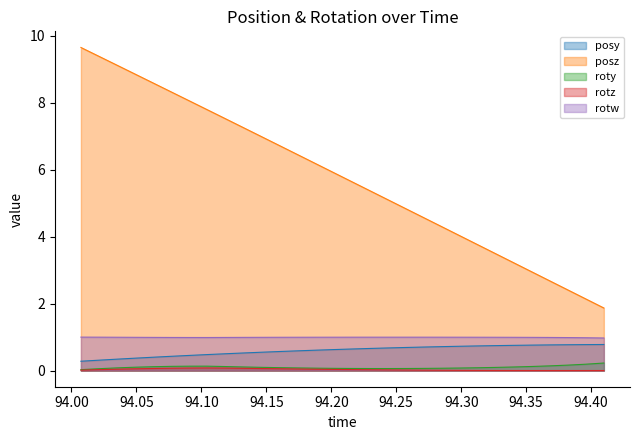

What is the maximum value for rotw?

1.0